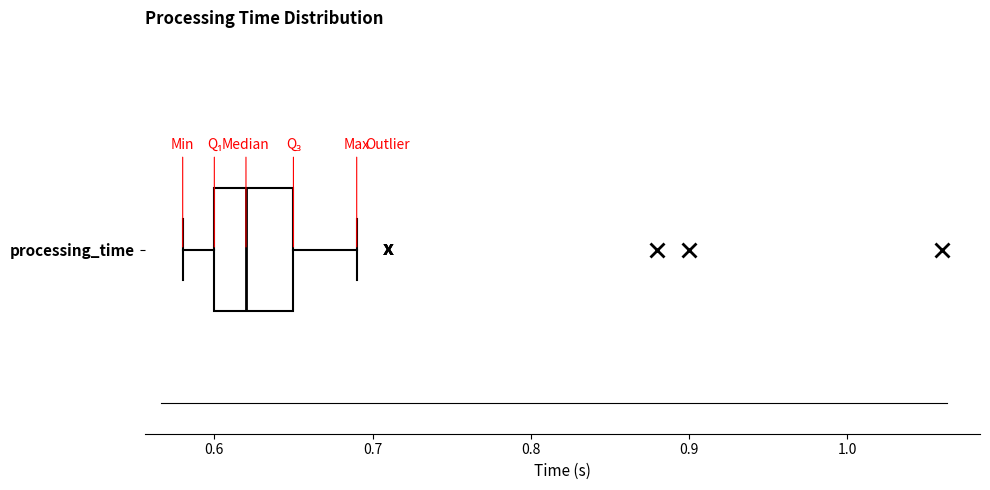

Where does the left whisker of the box for processing_time end on the x-axis? The values are not printed on the chart, so give them approximately, as read against the axis.

0.58